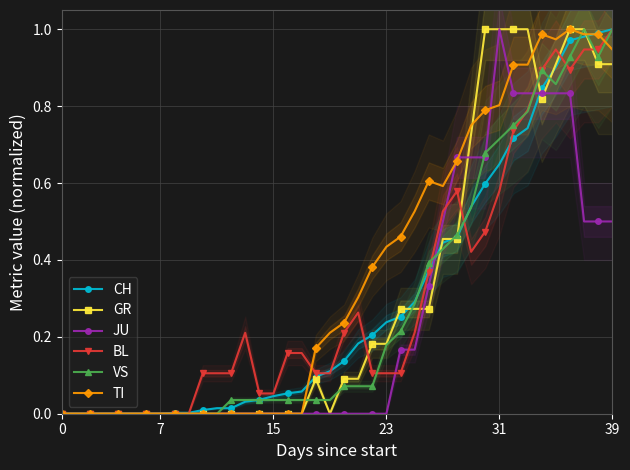

How many values in the BL series exceed 0?

30